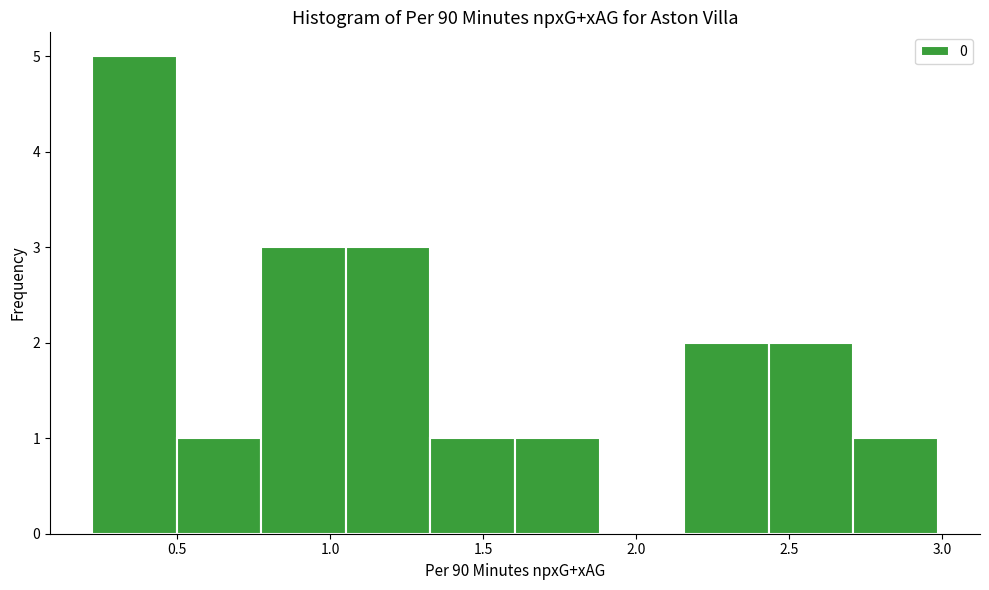

Over which range of the x-axis is the bar tallest?

0.20 to 0.50